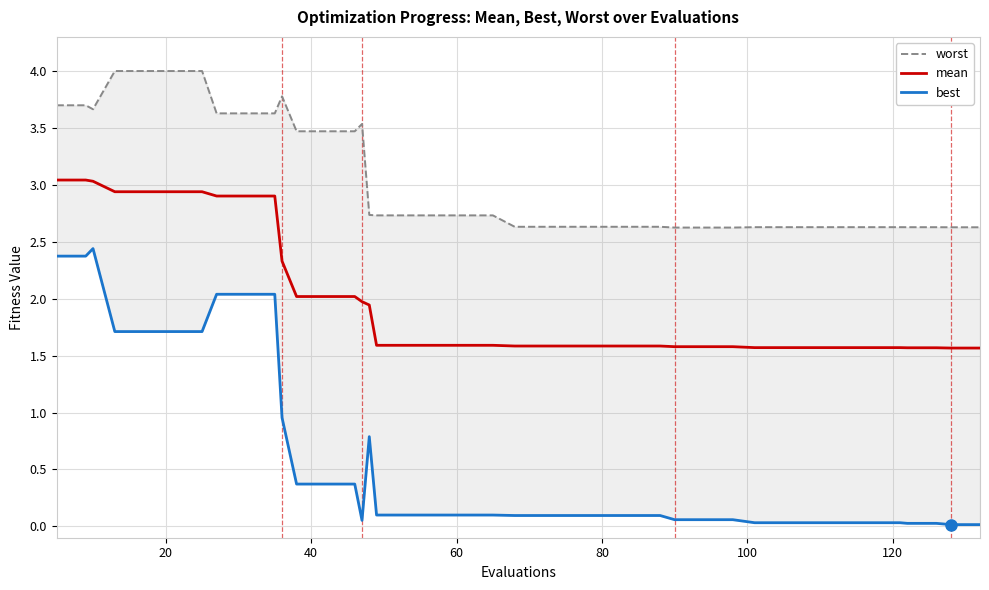

List the series in order of their peak value, highest first.

worst, mean, best